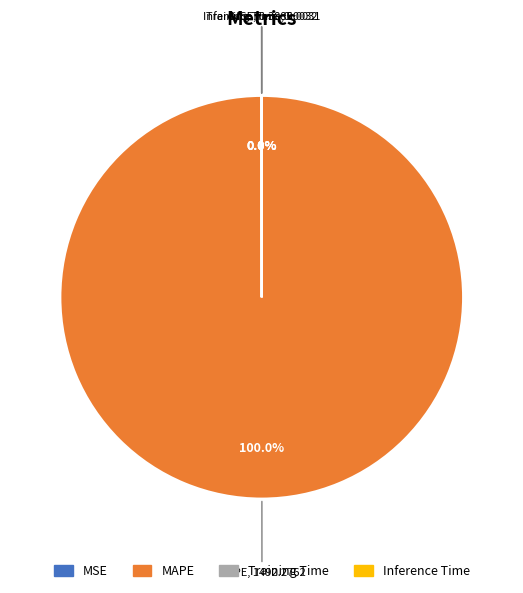

Which slice represents more than half of the pie?

MAPE